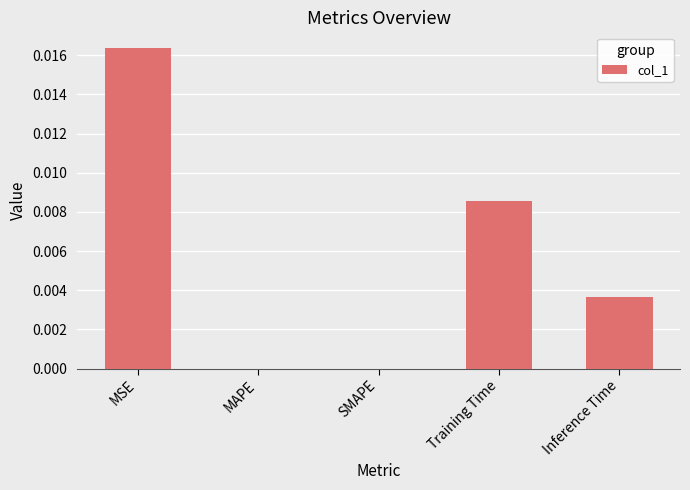

Which label corresponds to the largest value in the chart?

MSE